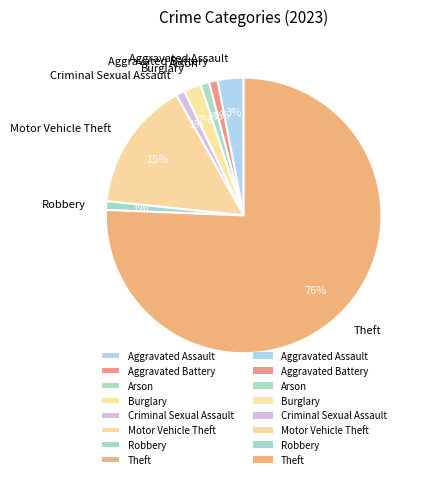

Is there any slice that represents more than half of the pie?

Yes